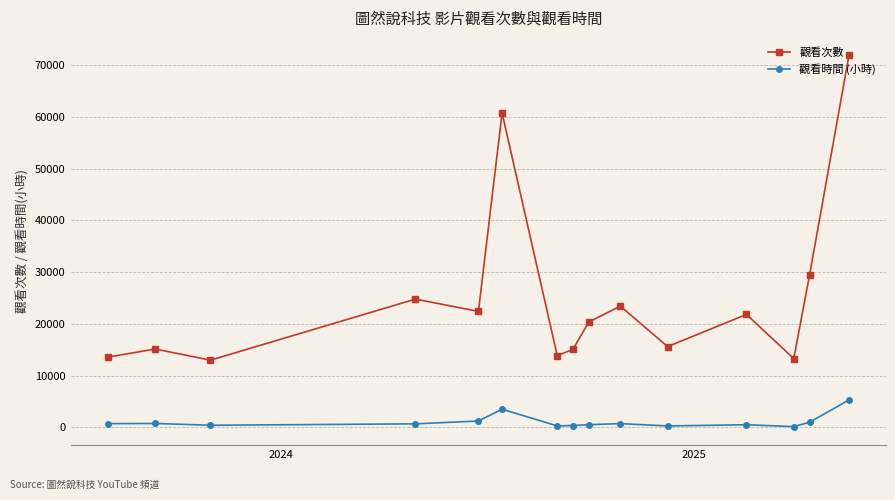

True or false: 觀看時間 (小時) and 觀看次數 cross at least once.

False